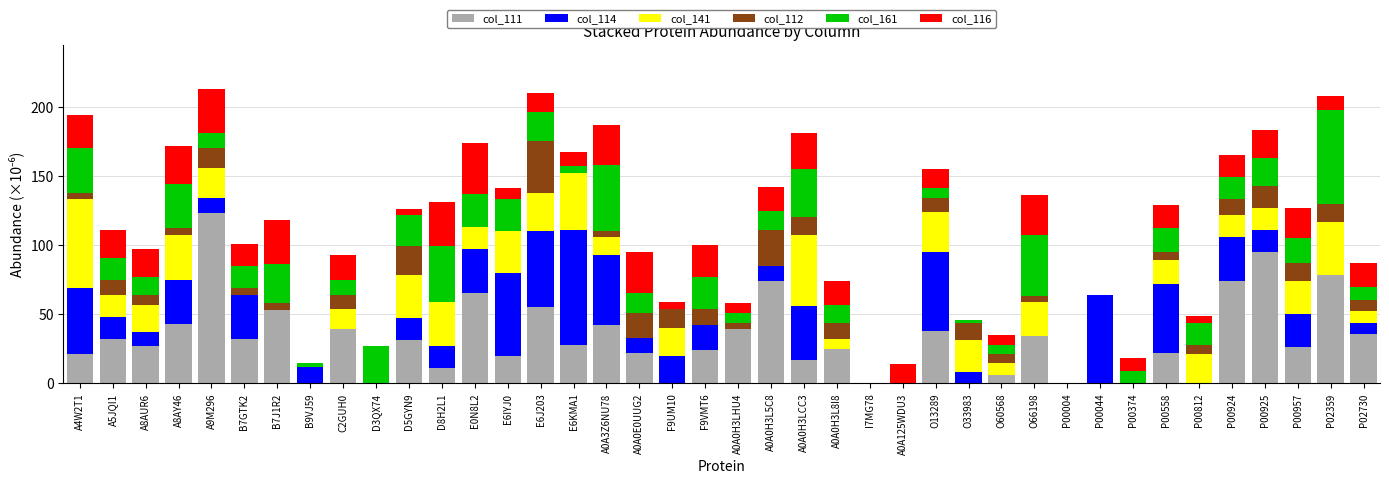

At which label does col_111 reach its peak?

A9M296